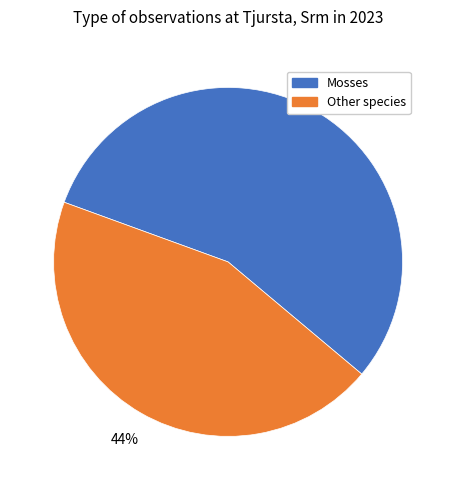

Is there any slice that represents more than half of the pie?

Yes